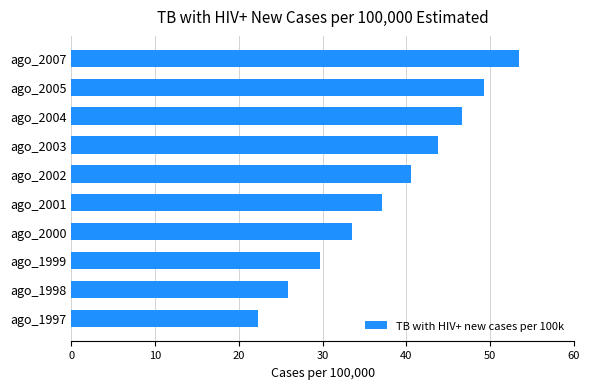

What is the ratio of the value at ago_2003 to the value at ago_2000?

1.3